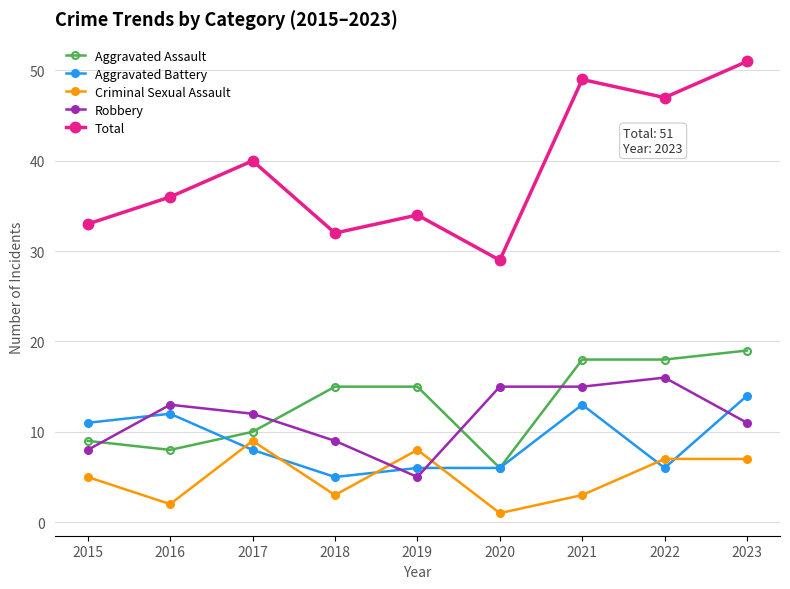

True or false: Aggravated Battery has a value of 10 at 2019.

False